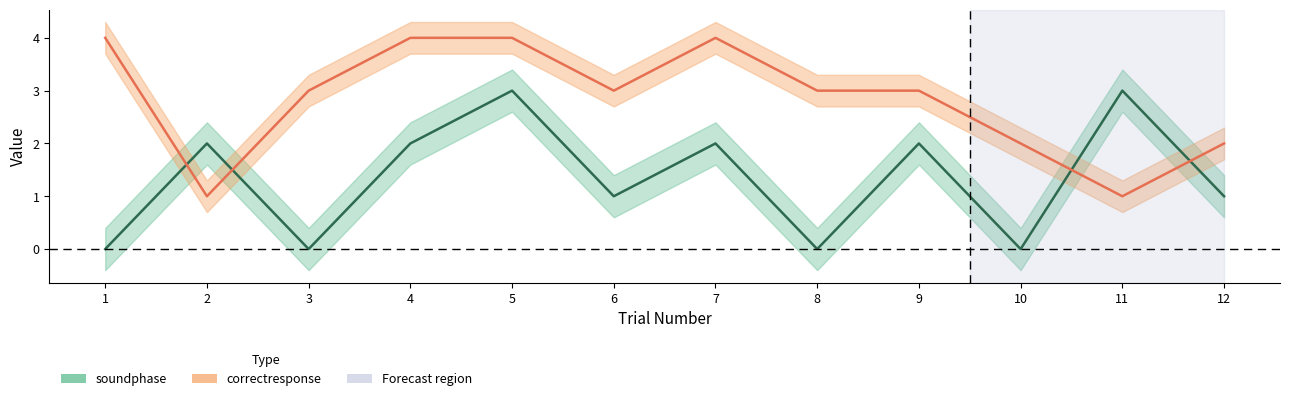

Is it true that correctresponse equals 2 at 12?

True